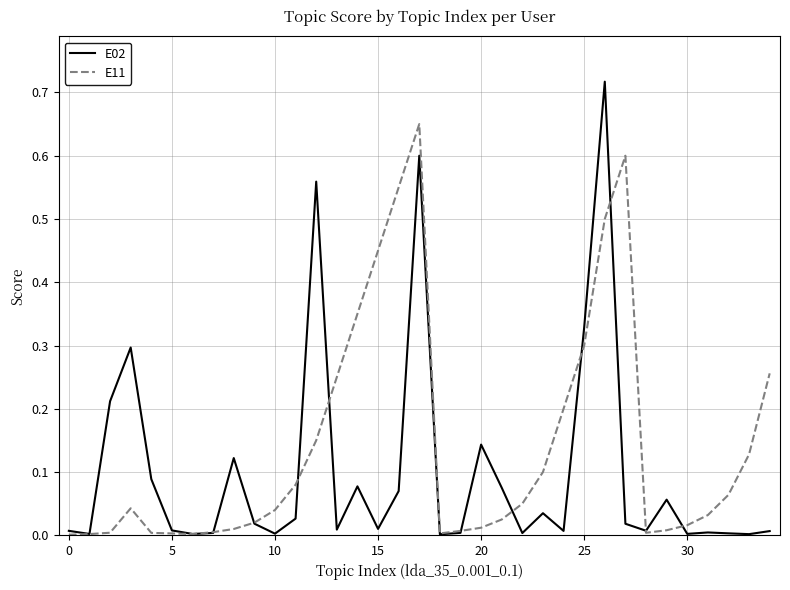

Which series has the largest total across all categories?

E11